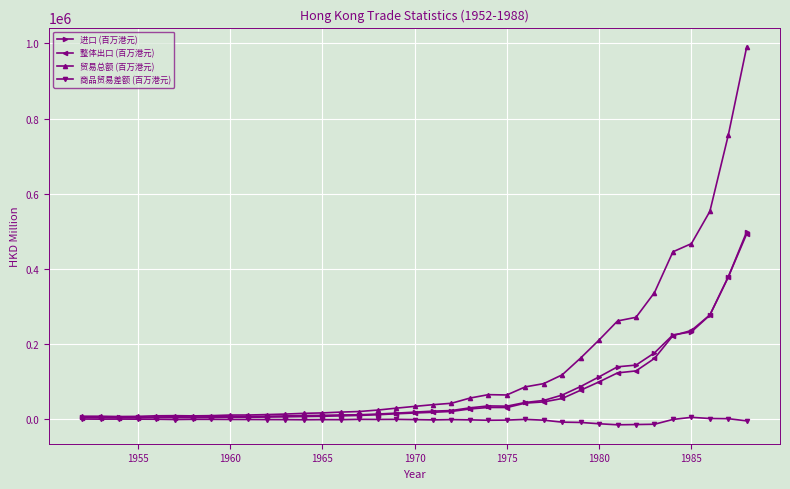

What is the sum of all 整体出口 (百万港元) values?

2559364